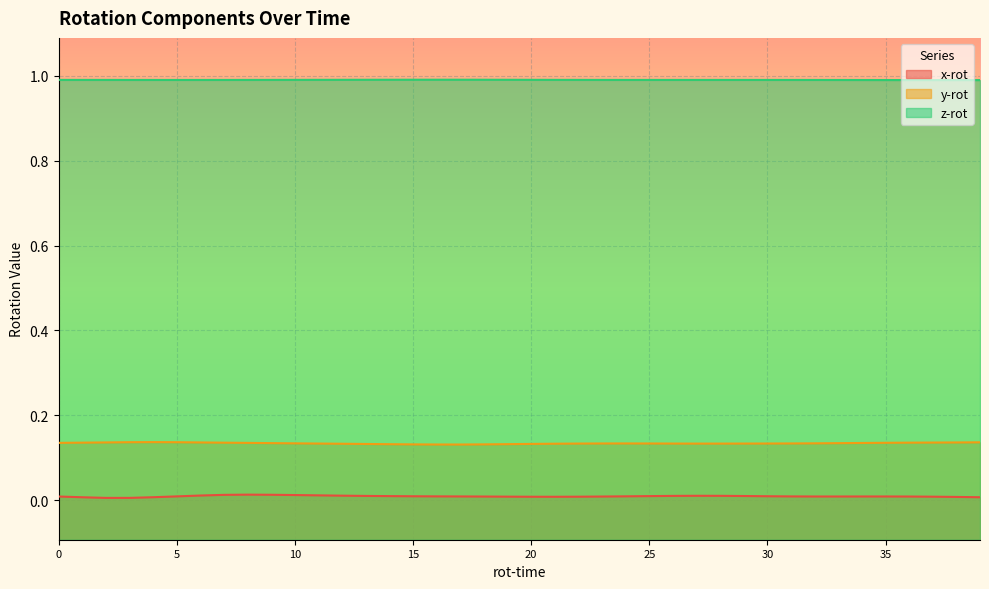

What is the label of the 2nd point from the right?

38